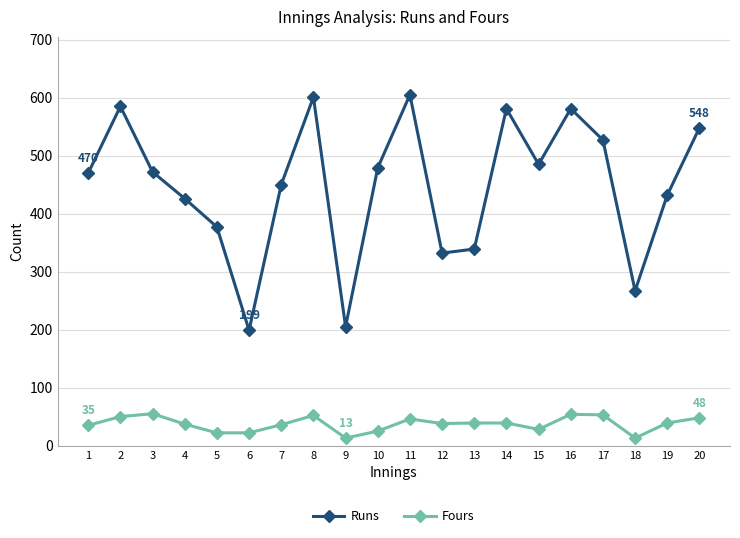

Count the number of data series in this chart.

2